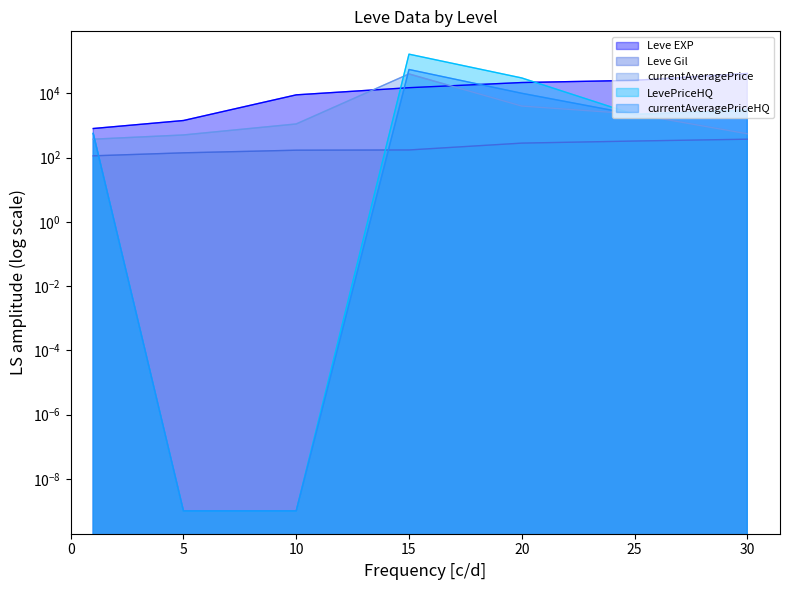

Reading left to right, what are all the values shown in this chart?

Leve EXP: 800.0	1420.0	8930.0	14920.0	21600.0	25250.0	41410.0
Leve Gil: 113.0	140.0	169.0	172.0	281.0	326.0	372.0
currentAveragePrice: 372.3	504.0	1108.6	40000.0	4001.0	2271.6	548.5
LevePriceHQ: 562.5	0.0	0.0	165000.0	30000.0	2180.4	3000.0
currentAveragePriceHQ: 562.5	0.0	0.0	55000.0	10000.0	2180.4	3000.0